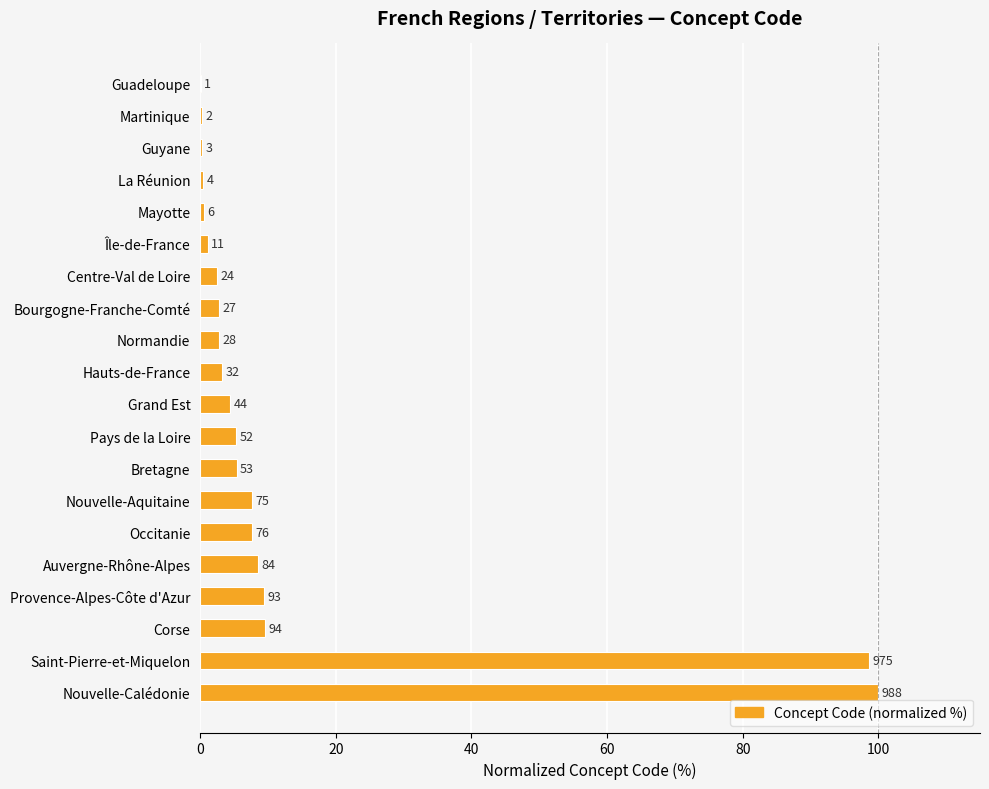

Are the bars horizontal?

Yes